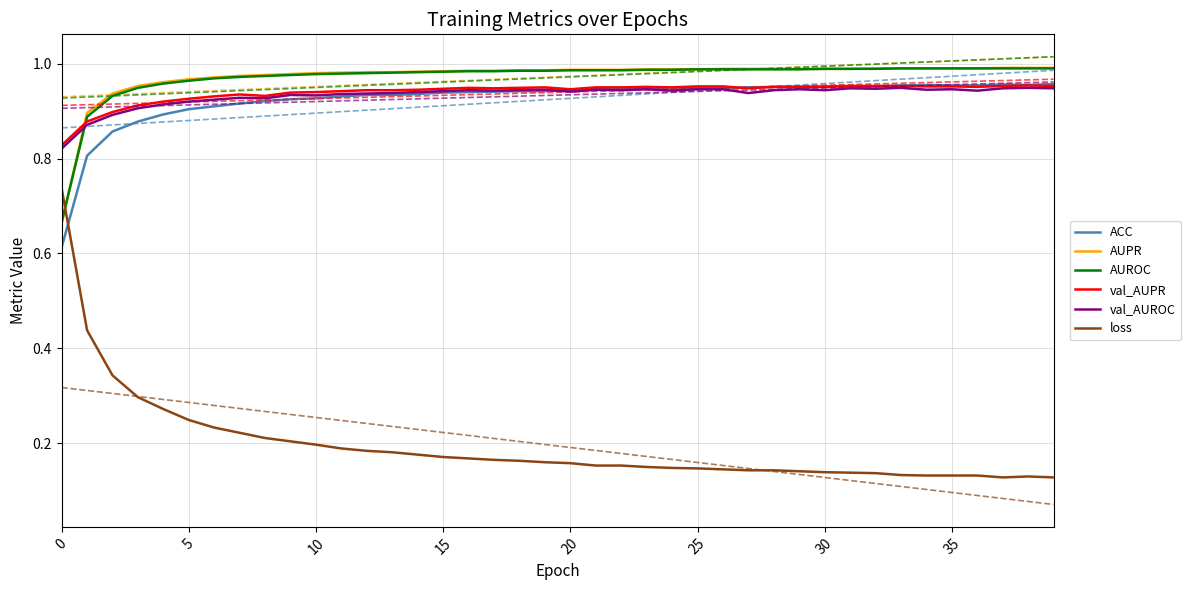

Reading right to left, what are all the values shown in this chart?

ACC: 1.0	1.0	1.0	1.0	1.0	1.0	1.0	1.0	1.0	1.0	1.0	1.0	0.9	0.9	0.9	0.9	0.9	0.9	0.9	0.9	0.9	0.9	0.9	0.9	0.9	0.9	0.9	0.9	0.9	0.9	0.9	0.9	0.9	0.9	0.9	0.9	0.9	0.9	0.8	0.6
AUPR: 1.0	1.0	1.0	1.0	1.0	1.0	1.0	1.0	1.0	1.0	1.0	1.0	1.0	1.0	1.0	1.0	1.0	1.0	1.0	1.0	1.0	1.0	1.0	1.0	1.0	1.0	1.0	1.0	1.0	1.0	1.0	1.0	1.0	1.0	1.0	1.0	1.0	0.9	0.9	0.7
AUROC: 1.0	1.0	1.0	1.0	1.0	1.0	1.0	1.0	1.0	1.0	1.0	1.0	1.0	1.0	1.0	1.0	1.0	1.0	1.0	1.0	1.0	1.0	1.0	1.0	1.0	1.0	1.0	1.0	1.0	1.0	1.0	1.0	1.0	1.0	1.0	1.0	0.9	0.9	0.9	0.7
val_AUPR: 1.0	1.0	1.0	1.0	1.0	1.0	1.0	1.0	1.0	1.0	1.0	1.0	0.9	1.0	1.0	0.9	1.0	0.9	0.9	0.9	0.9	0.9	0.9	0.9	0.9	0.9	0.9	0.9	0.9	0.9	0.9	0.9	0.9	0.9	0.9	0.9	0.9	0.9	0.9	0.8
val_AUROC: 0.9	0.9	0.9	0.9	0.9	0.9	0.9	0.9	0.9	0.9	0.9	0.9	0.9	0.9	0.9	0.9	0.9	0.9	0.9	0.9	0.9	0.9	0.9	0.9	0.9	0.9	0.9	0.9	0.9	0.9	0.9	0.9	0.9	0.9	0.9	0.9	0.9	0.9	0.9	0.8
loss: 0.1	0.1	0.1	0.1	0.1	0.1	0.1	0.1	0.1	0.1	0.1	0.1	0.1	0.1	0.1	0.1	0.1	0.2	0.2	0.2	0.2	0.2	0.2	0.2	0.2	0.2	0.2	0.2	0.2	0.2	0.2	0.2	0.2	0.2	0.2	0.3	0.3	0.3	0.4	0.7